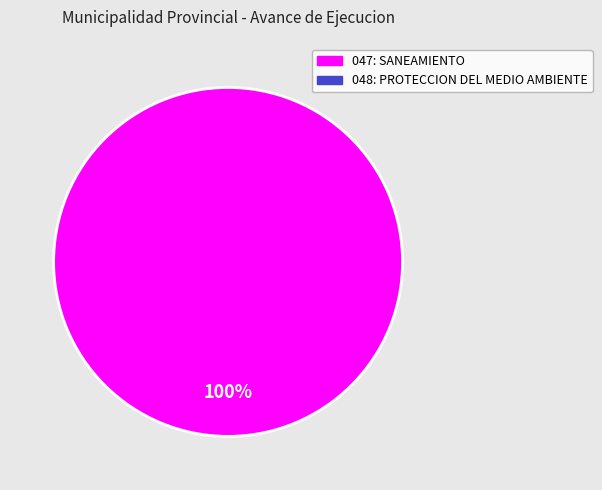

Is there any slice that represents more than half of the pie?

Yes